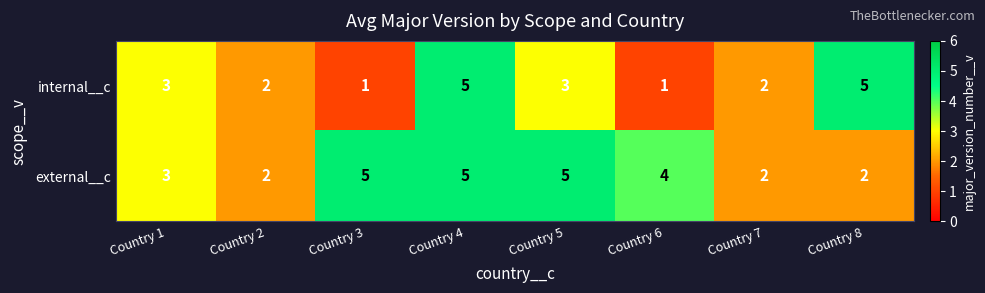

The value of internal__c at Country 2 is 2. True or false?

True